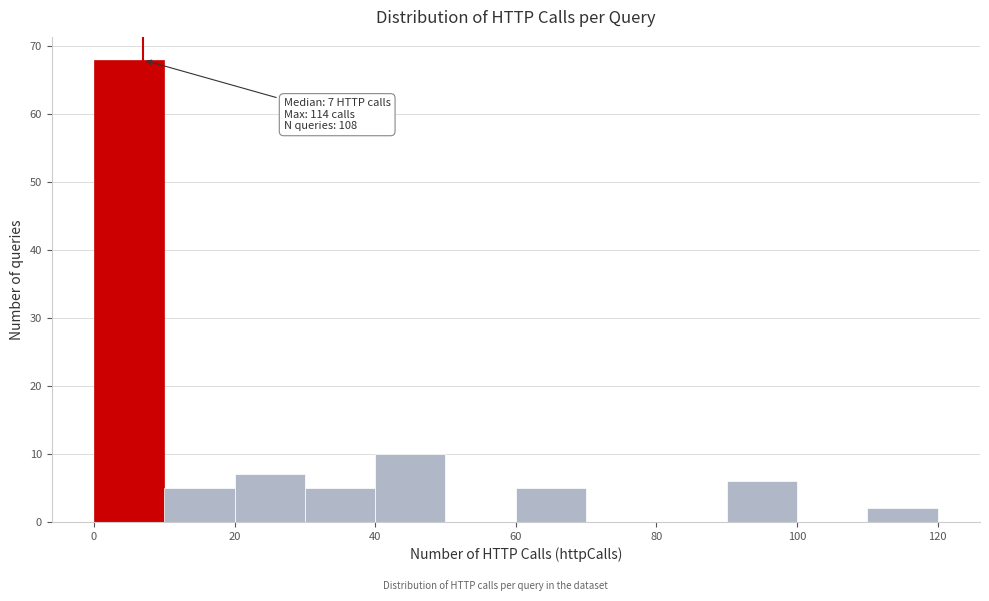

Which range on the x-axis has the tallest bar?

0 to 10